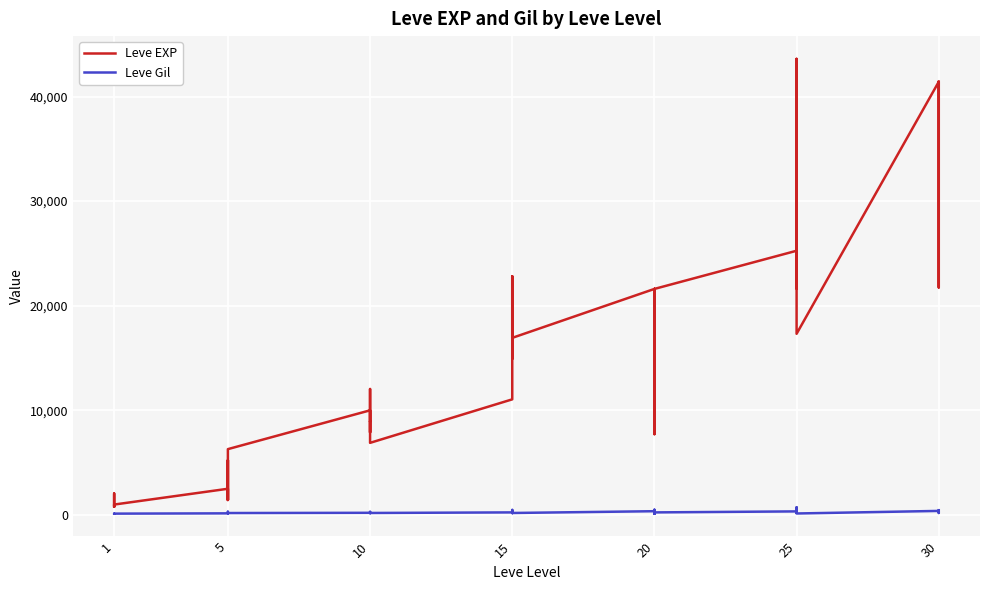

What are all the series names shown in the legend?

Leve EXP, Leve Gil